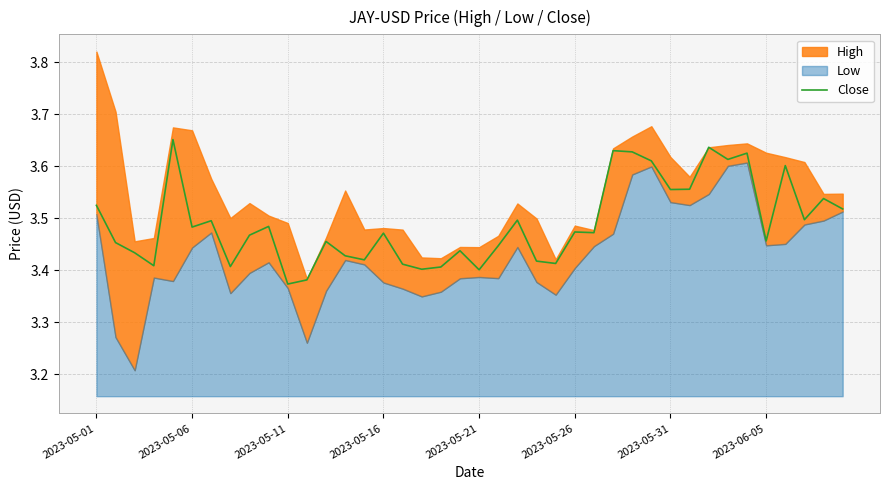

What position from the right is 2023-05-21?

20